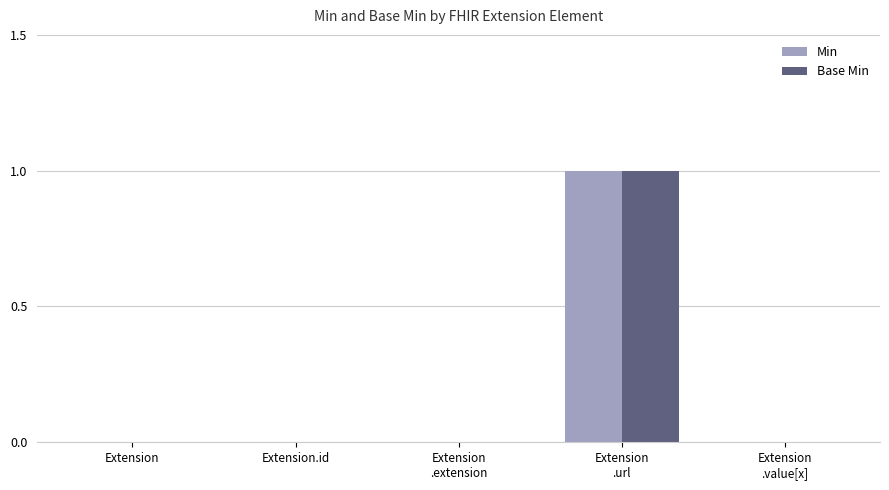

Count the number of categories in the chart.

5